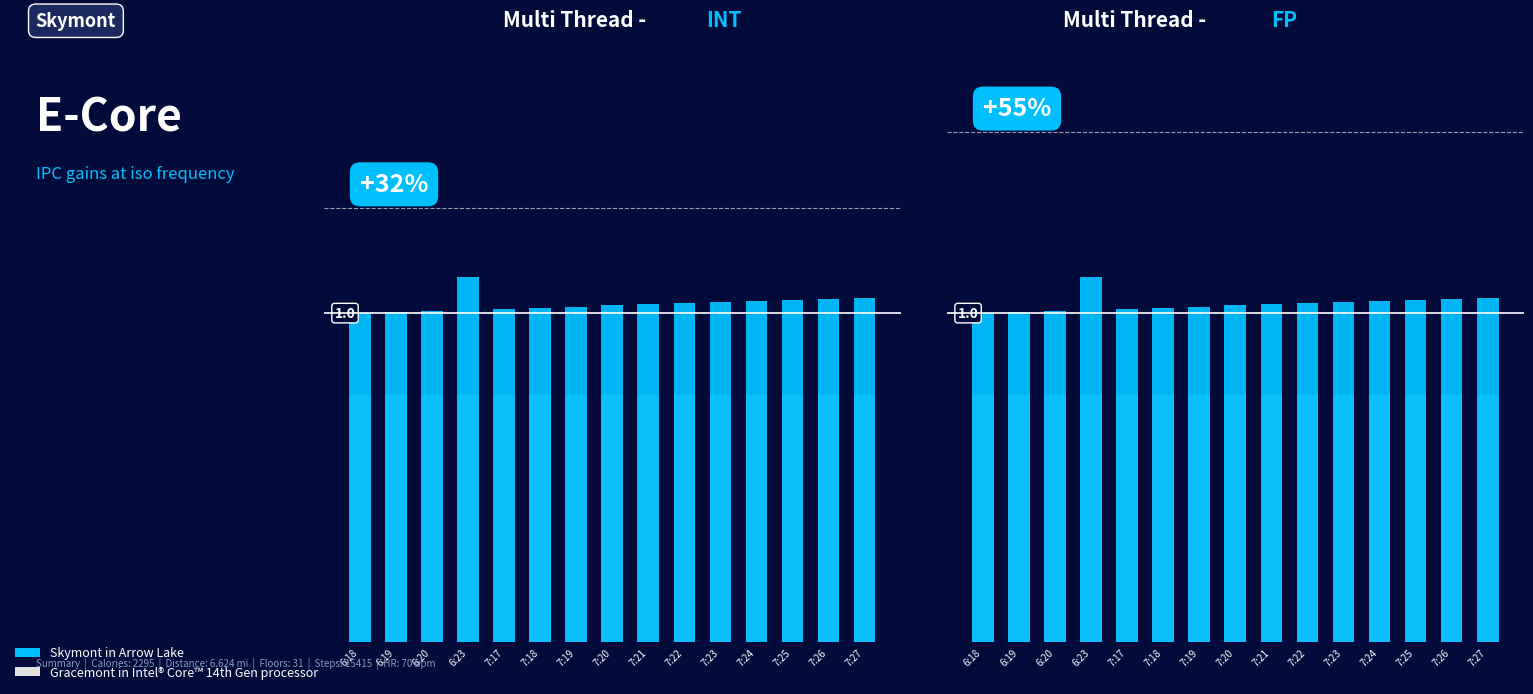

What position from the left is 6:18?

1